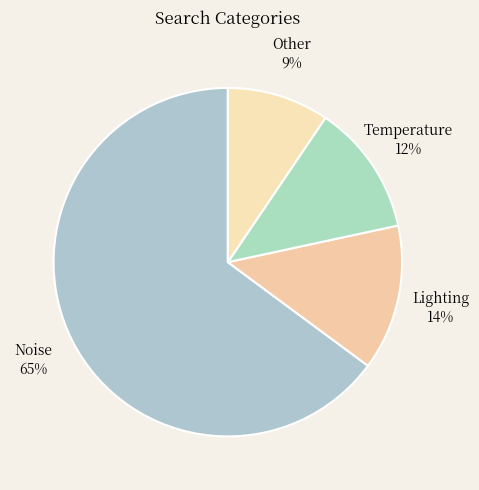

Does any single category account for the majority?

Yes